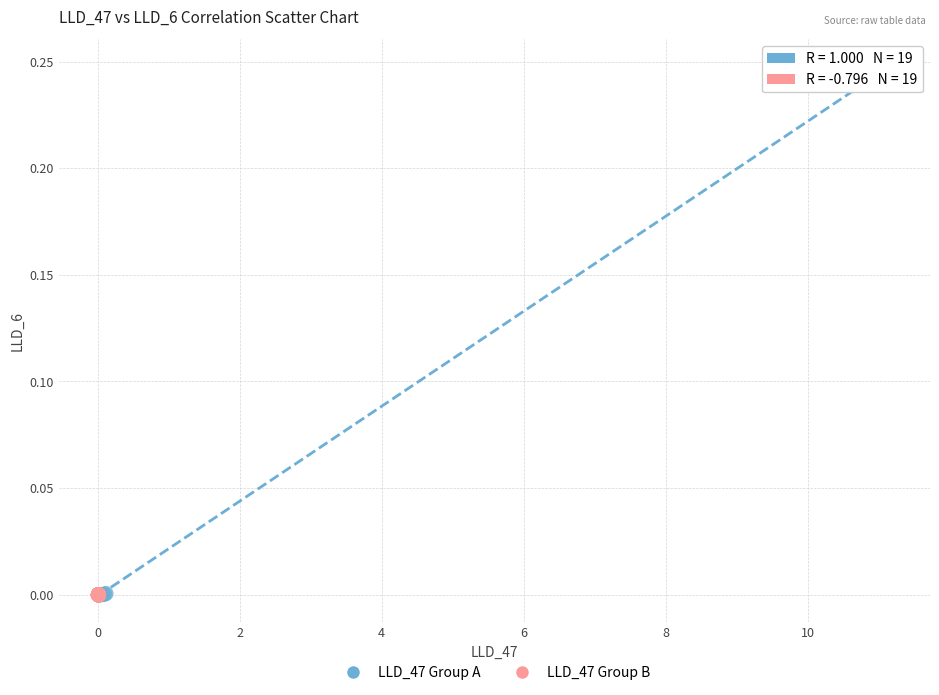

What are all the series names shown in the legend?

LLD_47 Group A, LLD_47 Group B